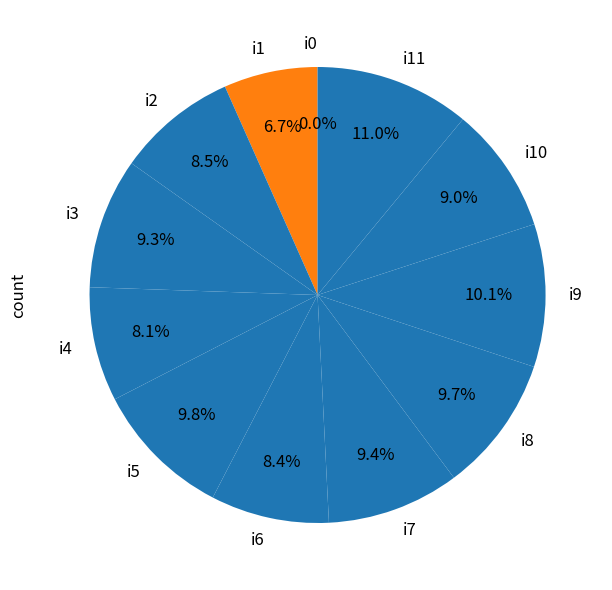

Is the sum of i2 and i3 greater than half?

No